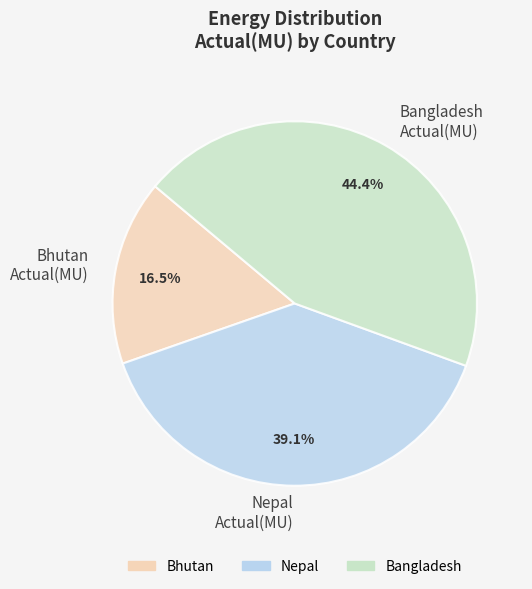

Which category has the biggest portion of the pie?

Bangladesh Actual(MU)